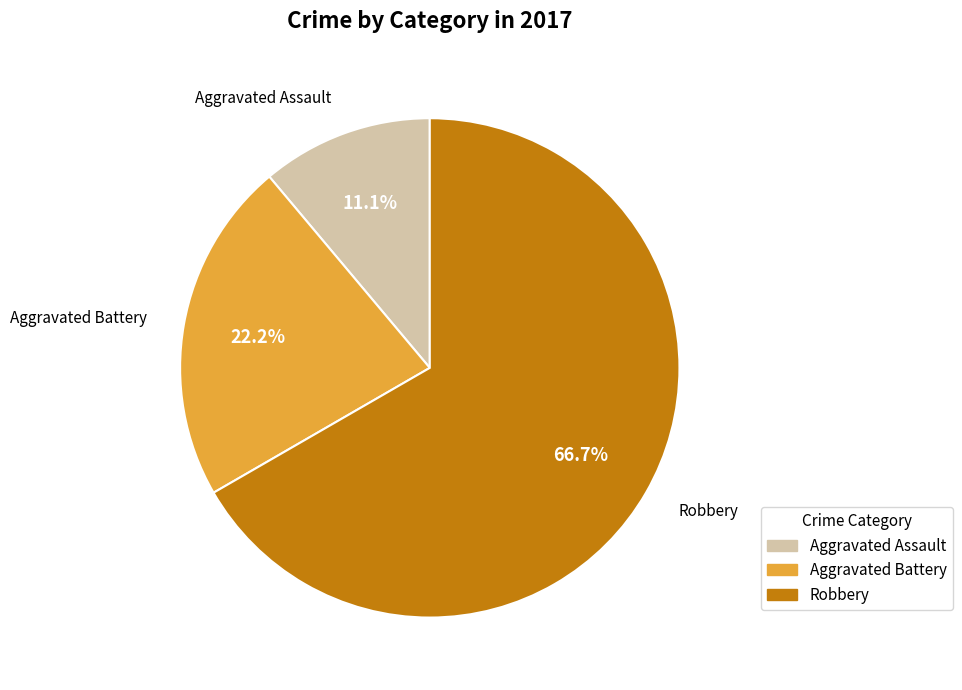

To the nearest percent, what portion does Aggravated Battery represent?

22%